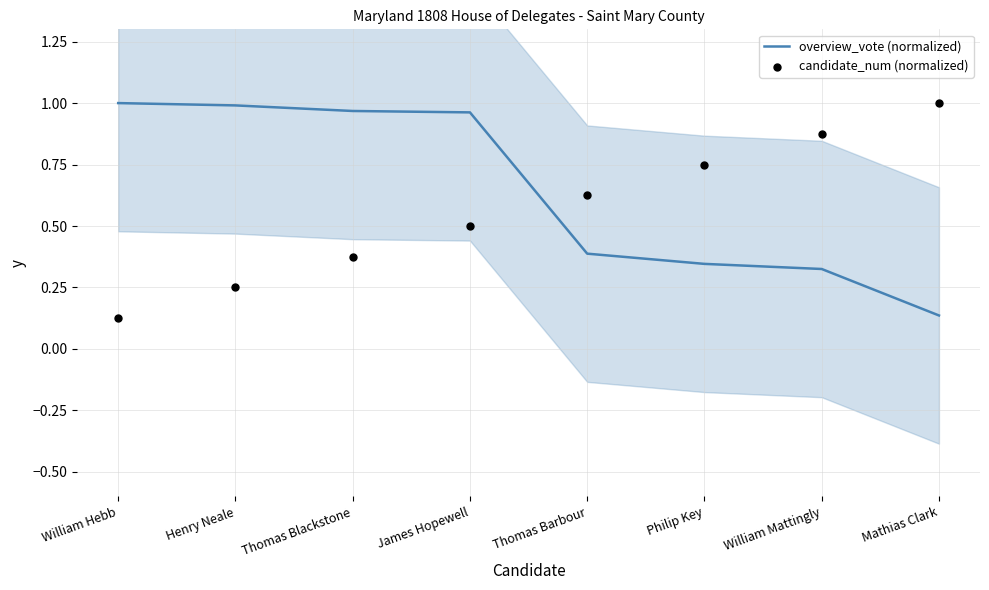

At how many categories does at least one series exceed 0?

8